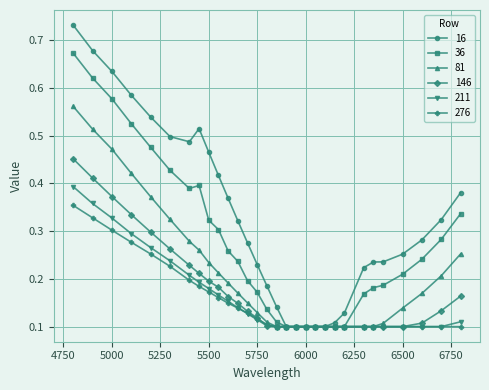

Which series has the largest total across all categories?

16